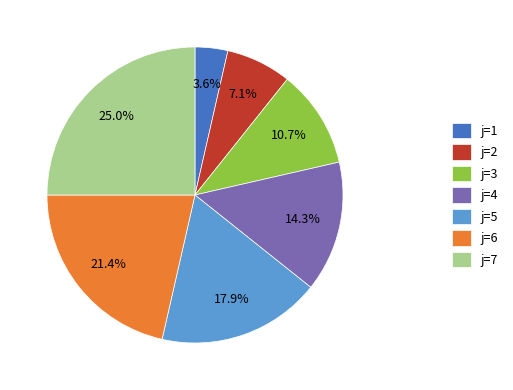

Which category has the smallest portion of the pie?

j=1